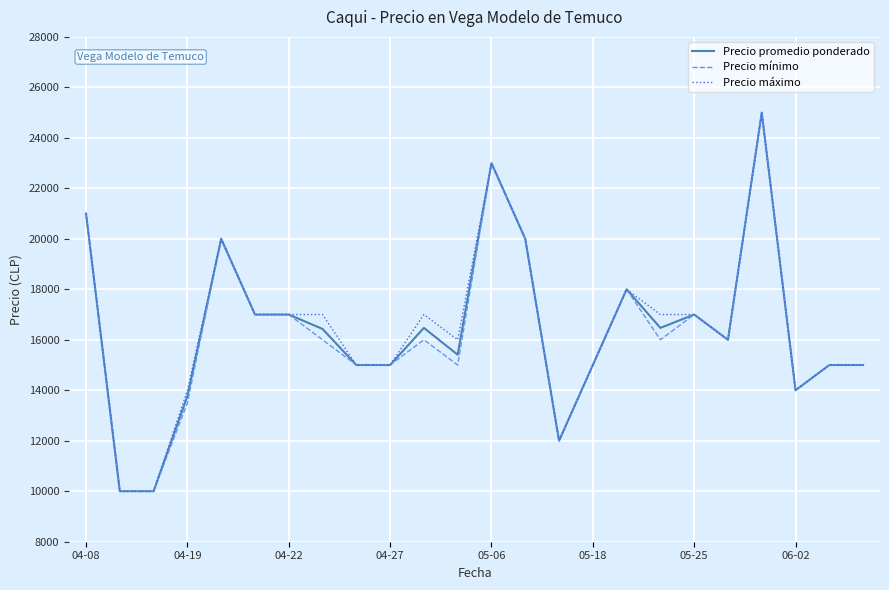

What is the greatest value displayed?

25000.0